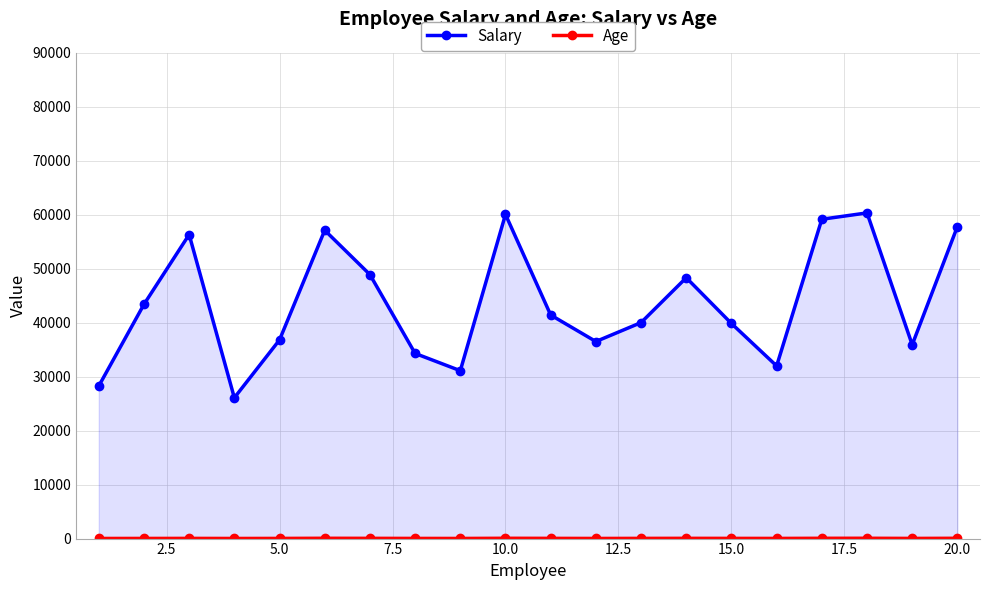

Which series has the largest total across all categories?

Salary